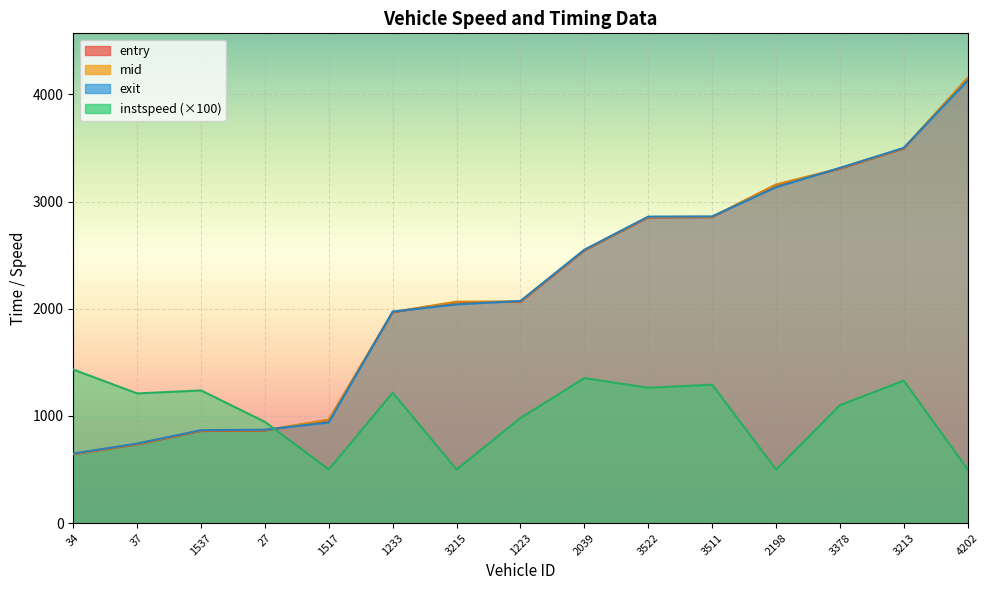

Between which two adjacent categories do exit and mid first intersect?

27 and 1517